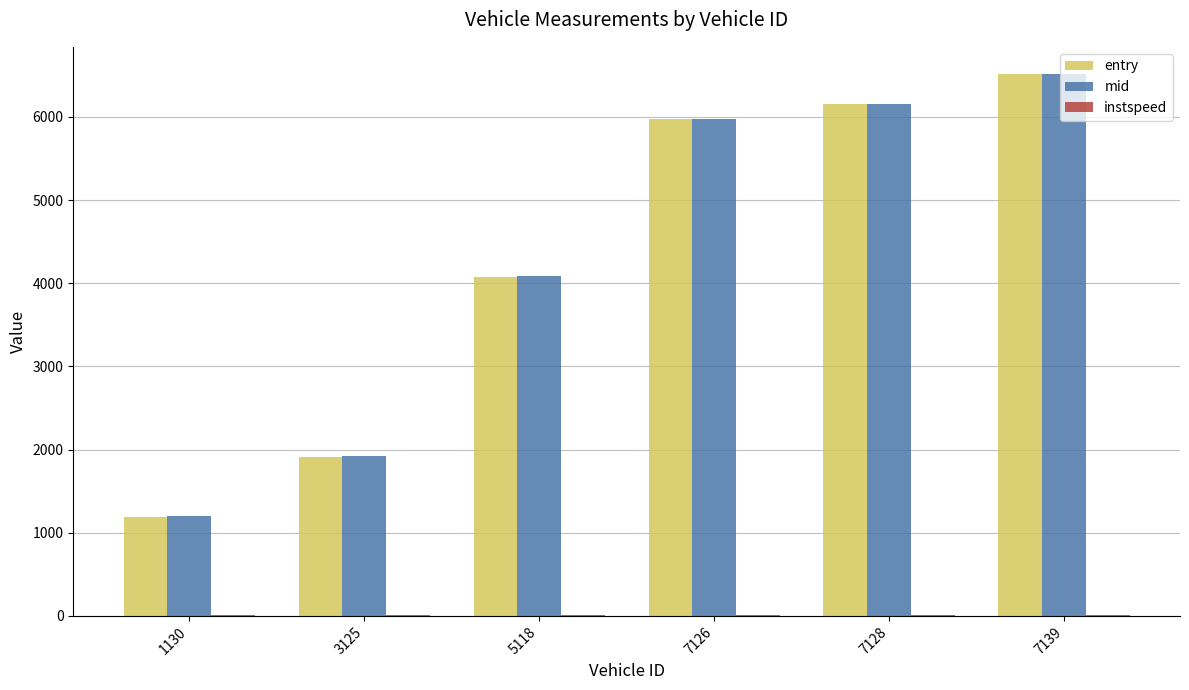

How many distinct data groups are displayed?

3